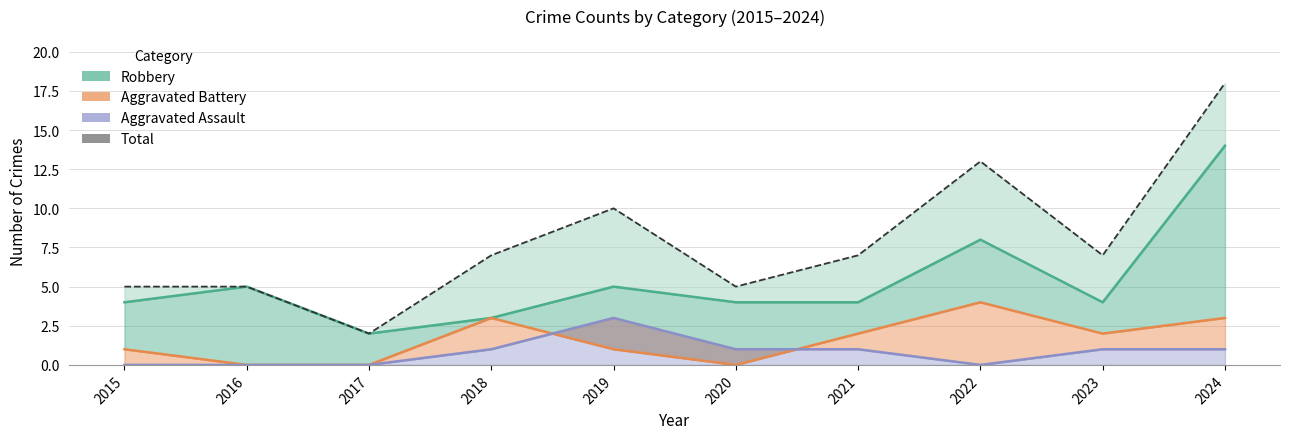

What is the difference between the second highest and second lowest values in the Aggravated Assault series?

1